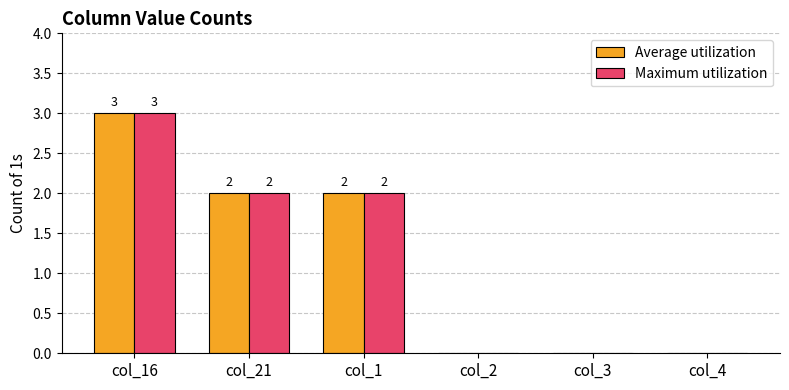

The Maximum utilization series shows 1 at col_21. True or false?

False